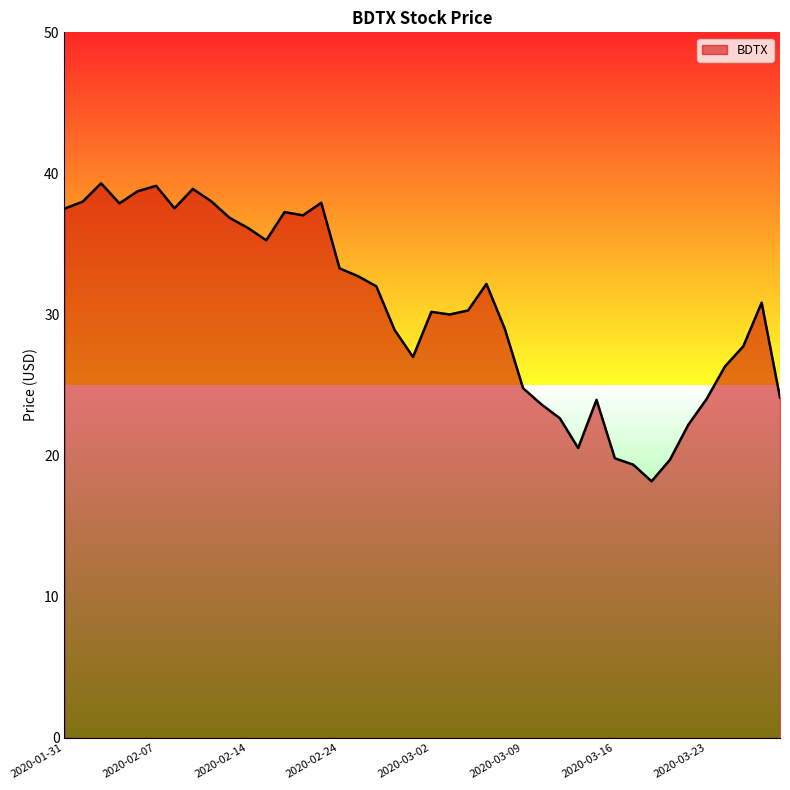

What is the minimum value shown in the chart?

18.2